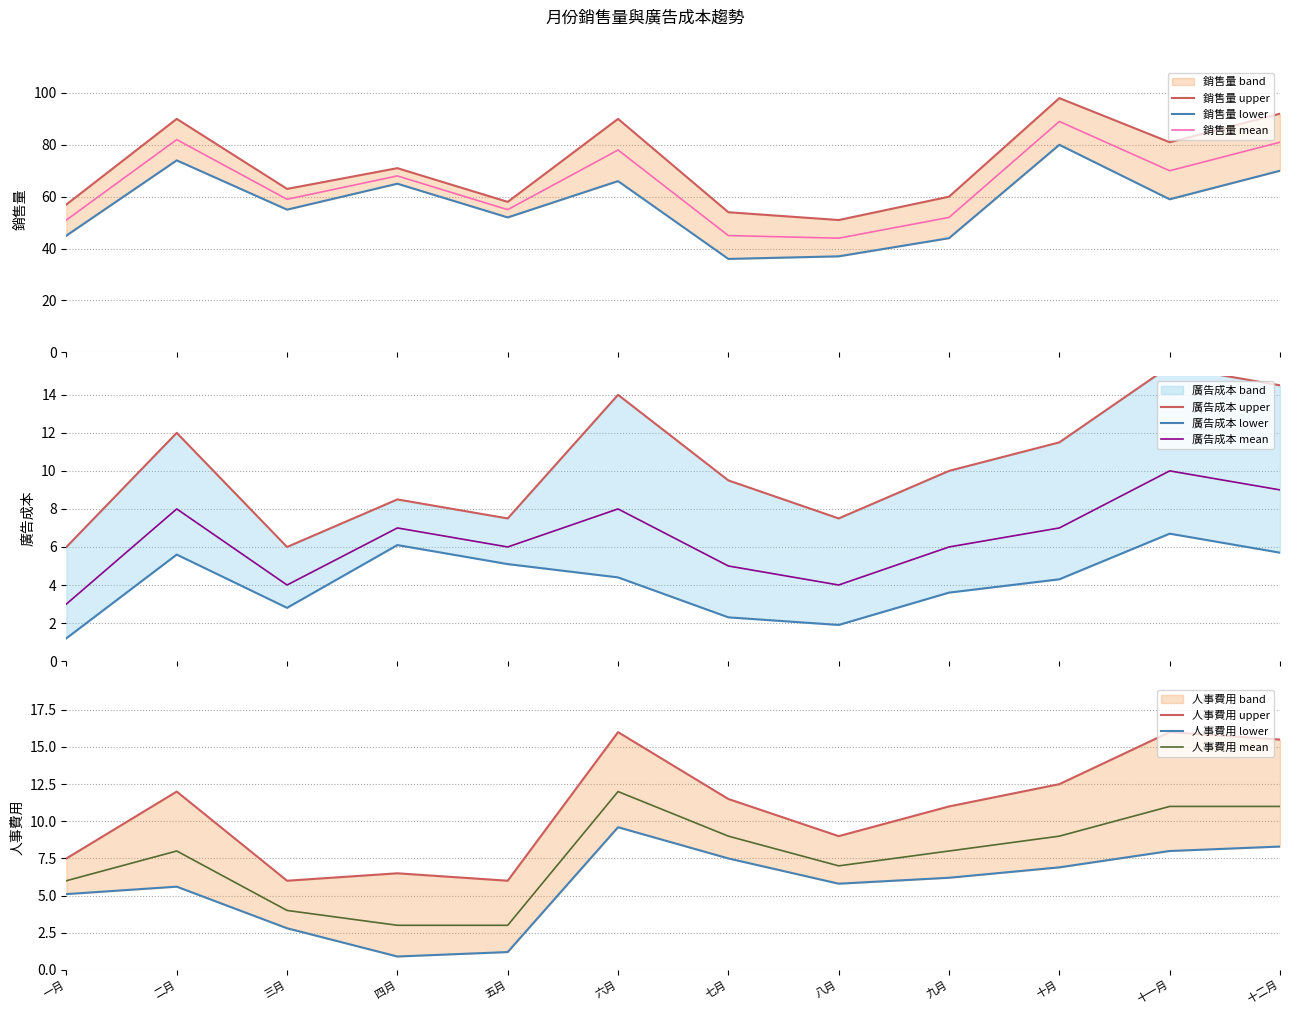

How many data points in 銷售量 are less than 68?

6